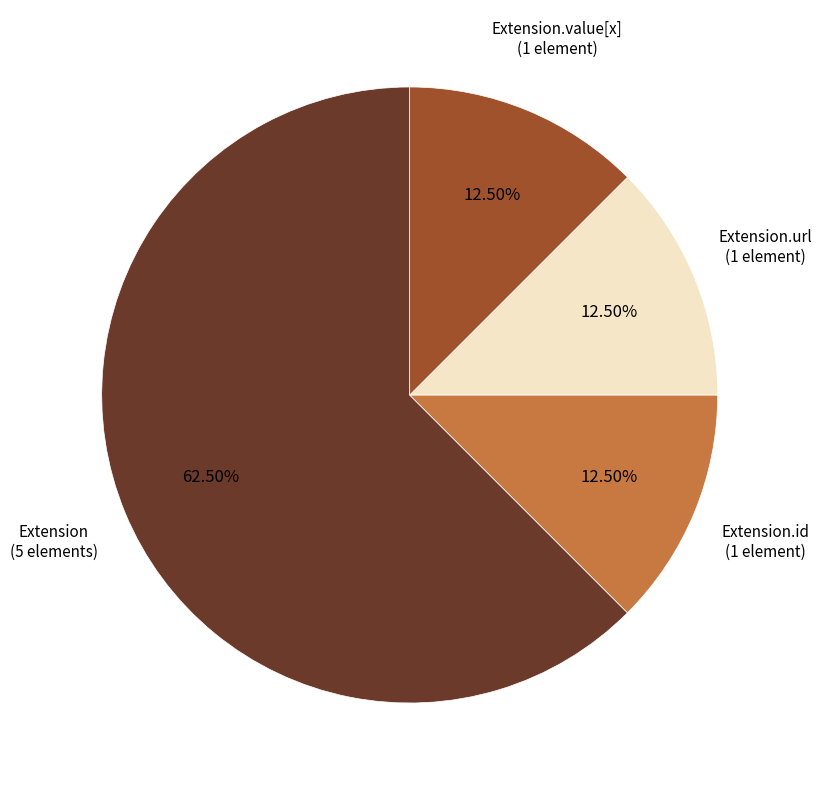

Is it true that Extension is 1% of the pie?

False